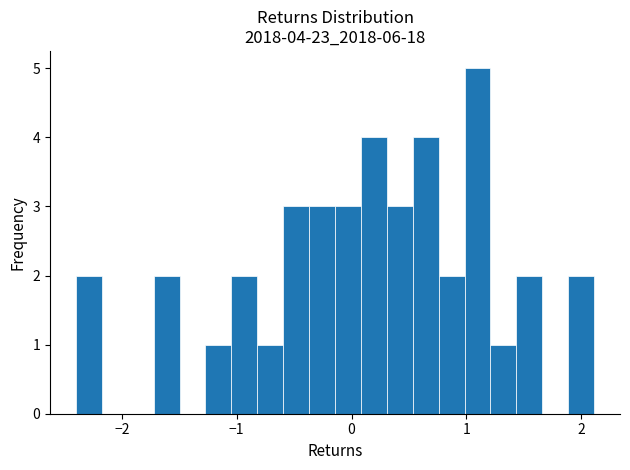

Read against the x-axis, roughly where is the centre of the tallest bar?

1.1